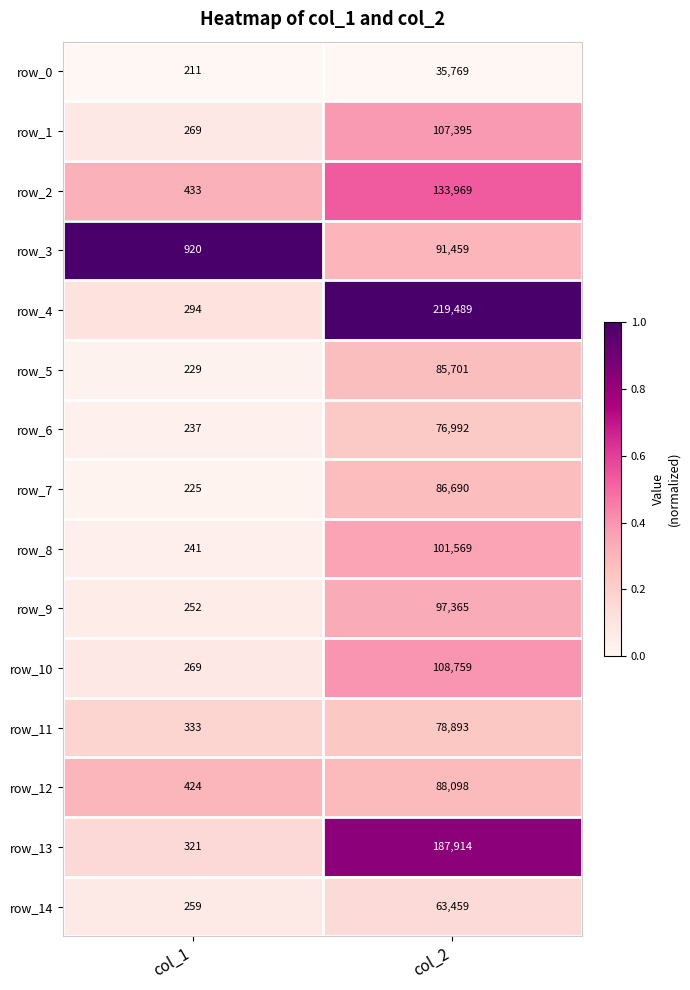

Which category has the highest value across all series?

col_2